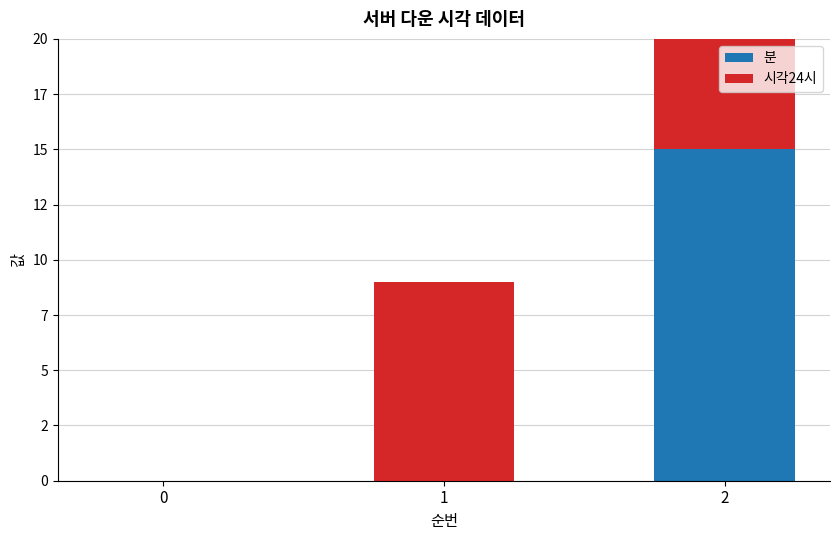

Reading left to right, transcribe all the data shown in this chart.

분: 0=0	1=0	2=15
시각24시: 0=0	1=9	2=9